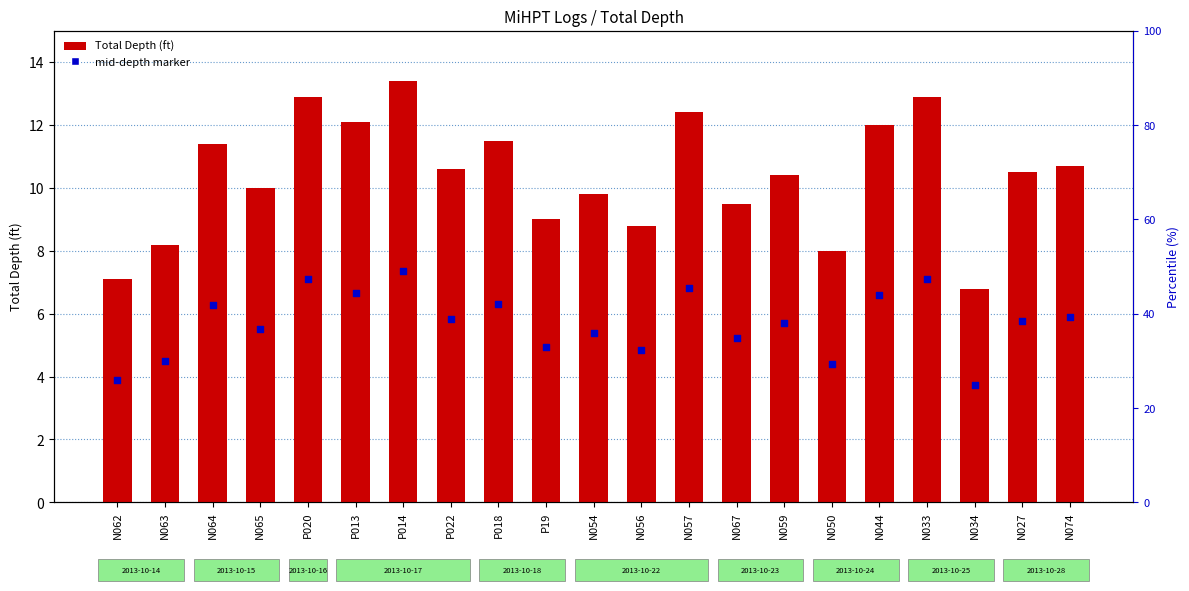

At which category is the sum across all series the highest?

P014